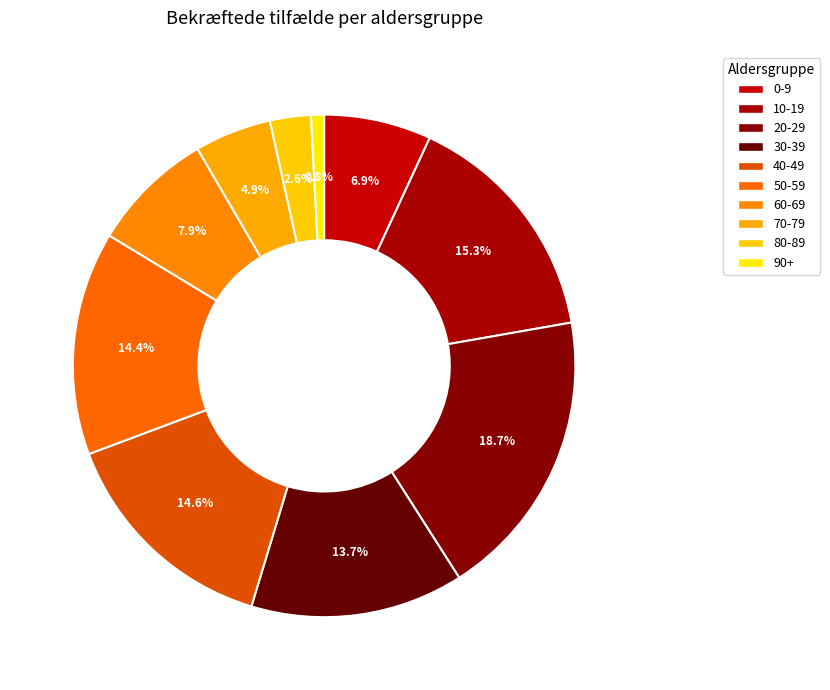

Count the number of slices in the pie.

10